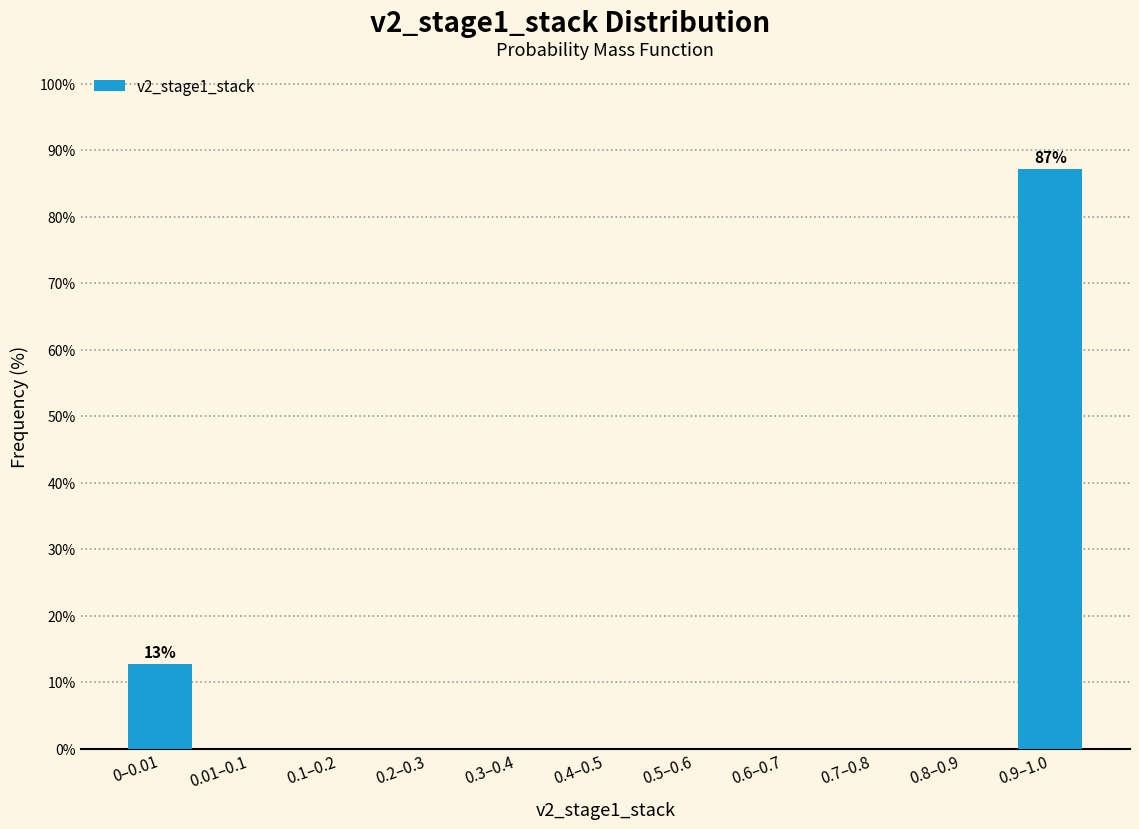

Reading right to left, what are all the values shown in this chart?

0.9–1.0=87.2	0.8–0.9=0.0	0.7–0.8=0.0	0.6–0.7=0.0	0.5–0.6=0.0	0.4–0.5=0.0	0.3–0.4=0.0	0.2–0.3=0.0	0.1–0.2=0.0	0.01–0.1=0.0	0–0.01=12.8